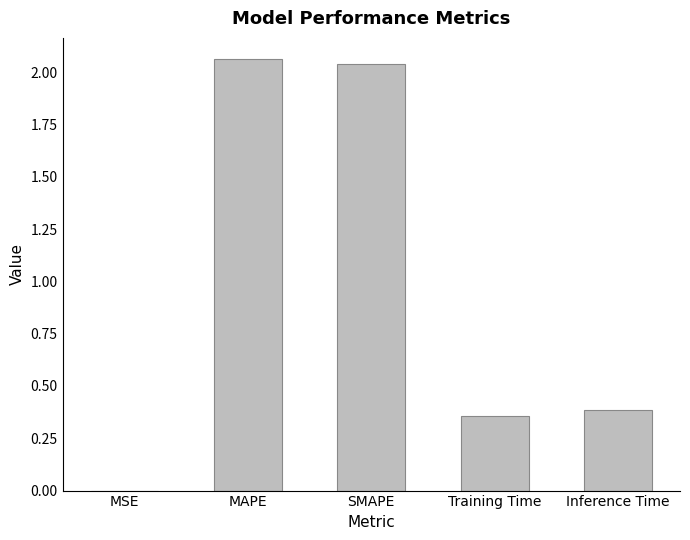

What is the sum of the values at SMAPE and Training Time?

2.4